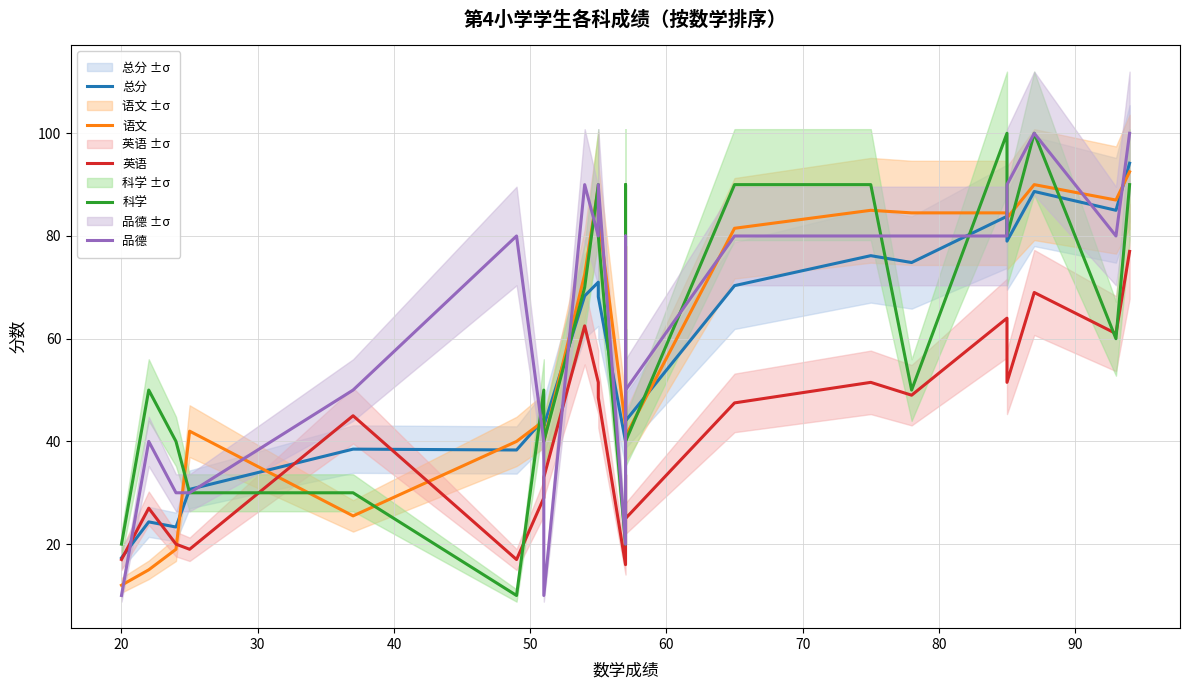

What is the label of the 9th point from the left?

90